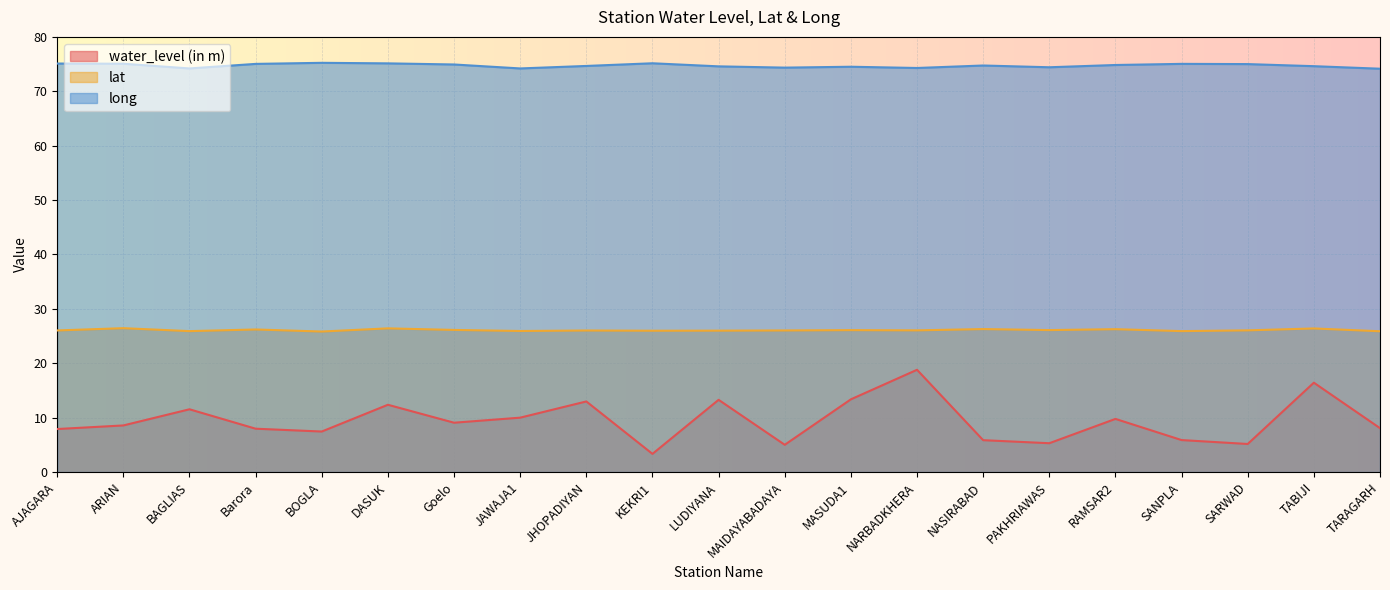

True or false: water_level (in m) and long cross at least once.

False